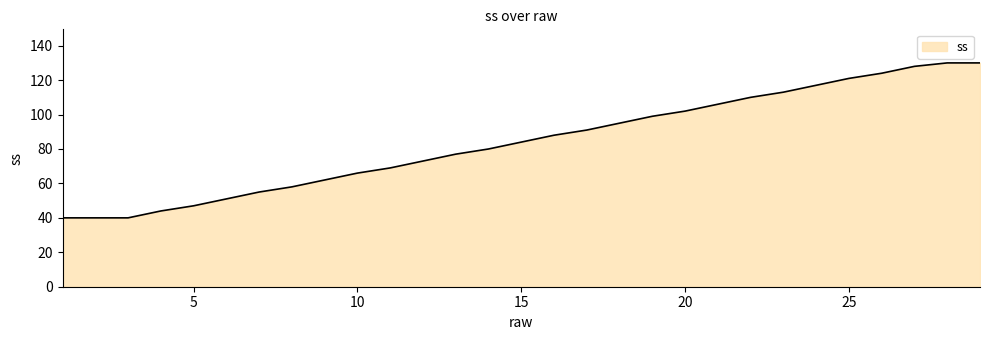

Reading left to right, transcribe all the data shown in this chart.

40	40	40	44	47	51	55	58	62	66	69	73	77	80	84	88	91	95	99	102	106	110	113	117	121	124	128	130	130